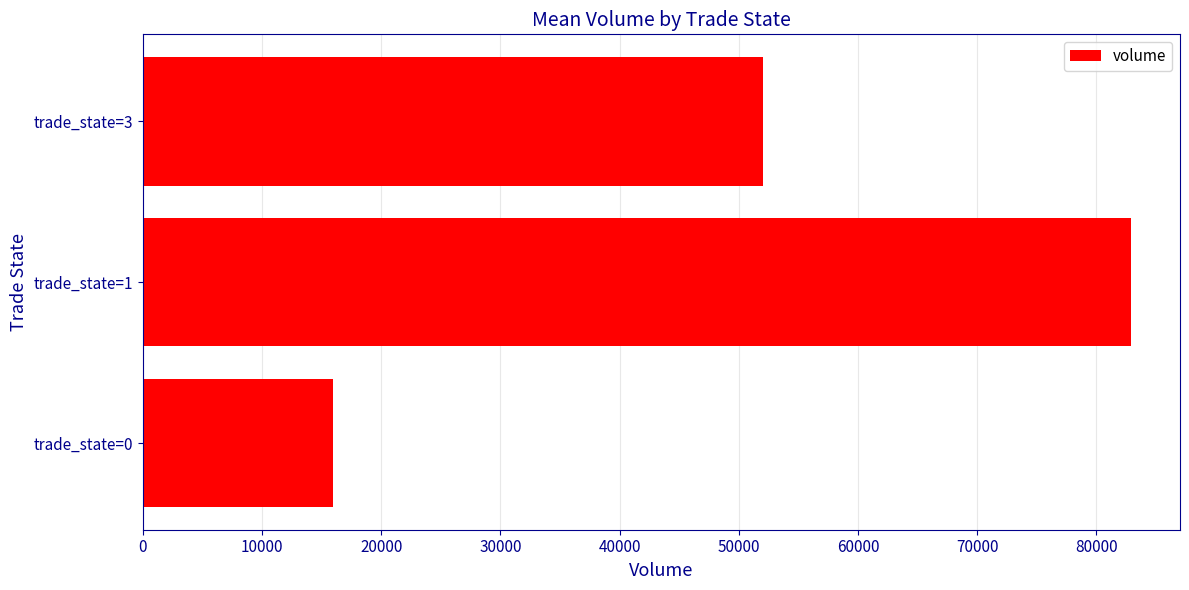

What is the change in value from trade_state=1 to trade_state=3?

-30874.5